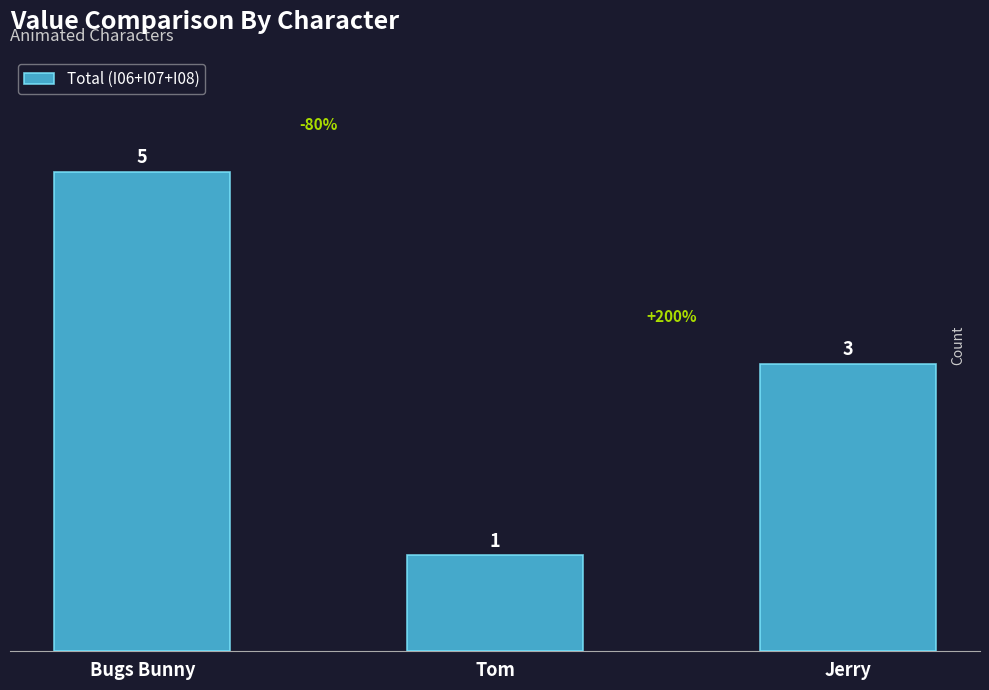

Count the number of categories in the chart.

3